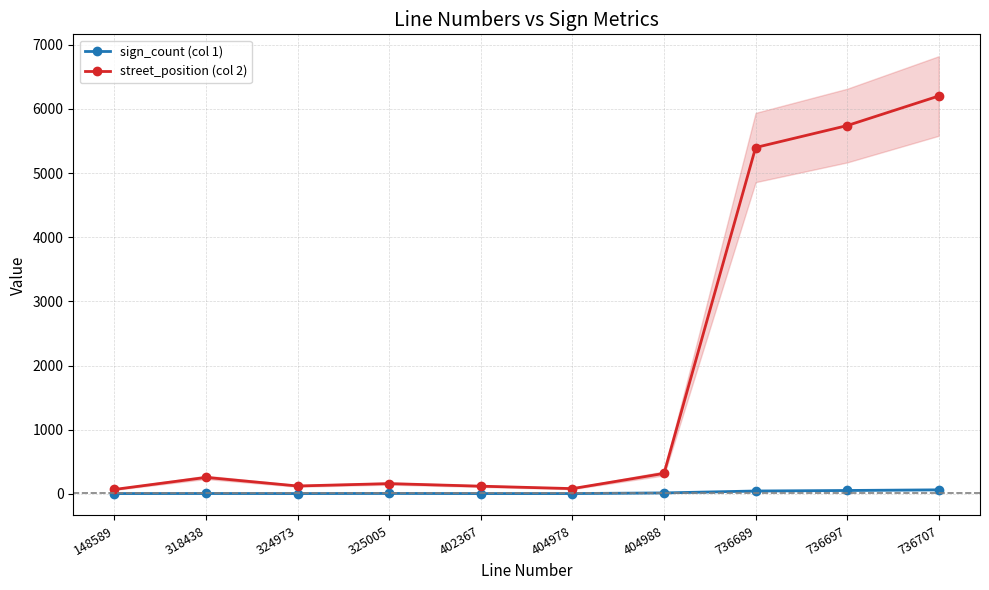

Which category has the lowest value across all series?

148589